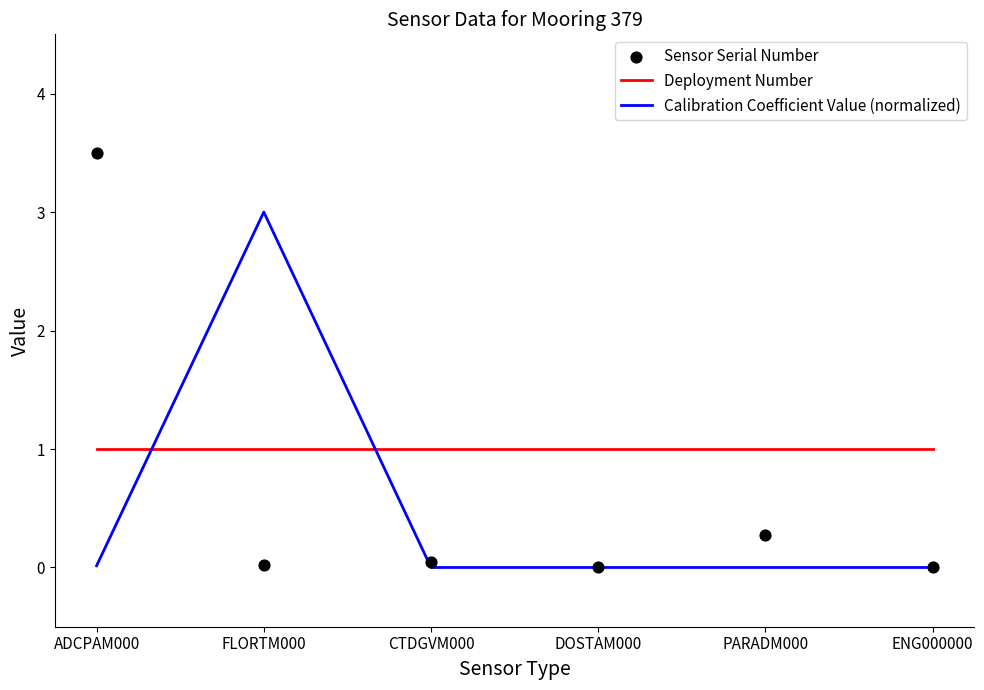

What is the total value across all series at PARADM000?

1.3